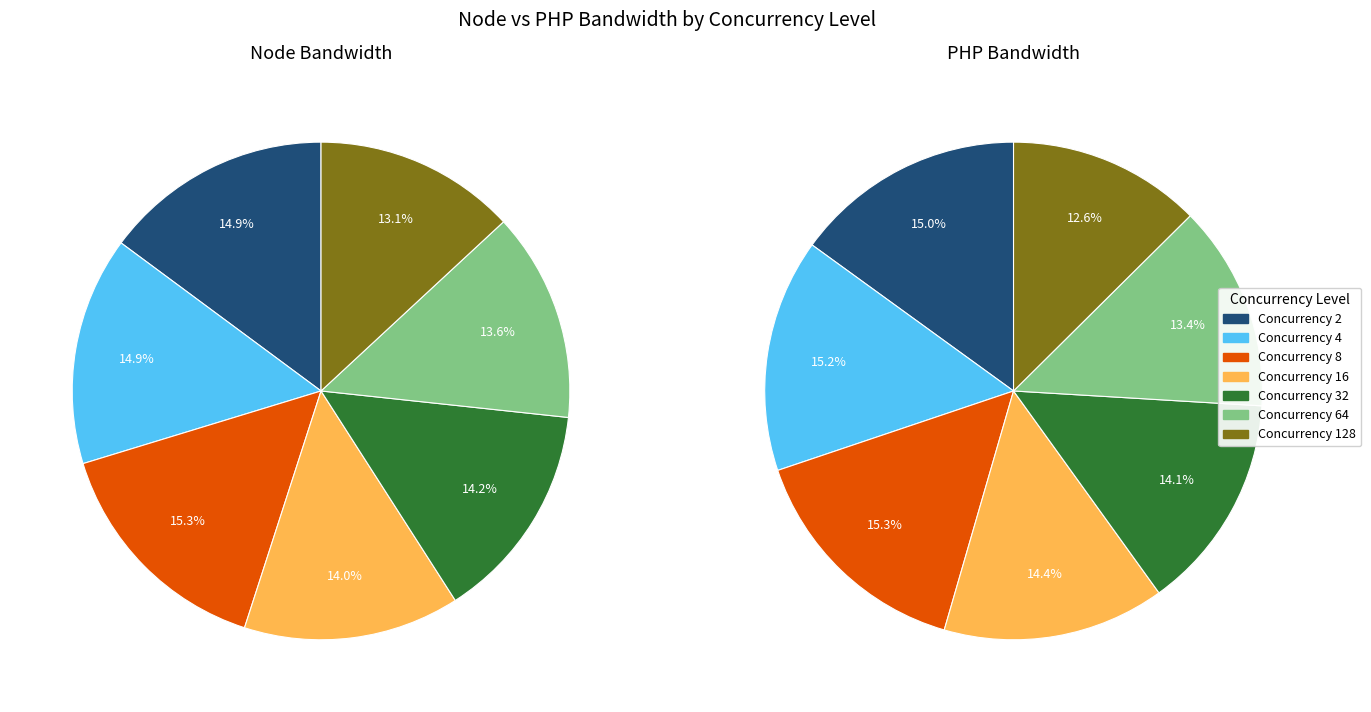

Is it true that 4 is 26% of the pie?

False